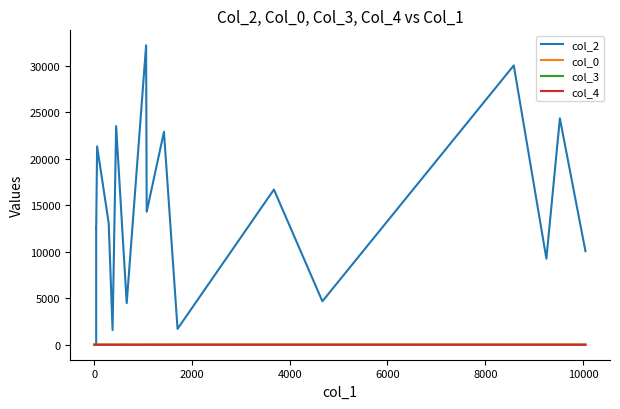

How many lines are shown in the chart?

4